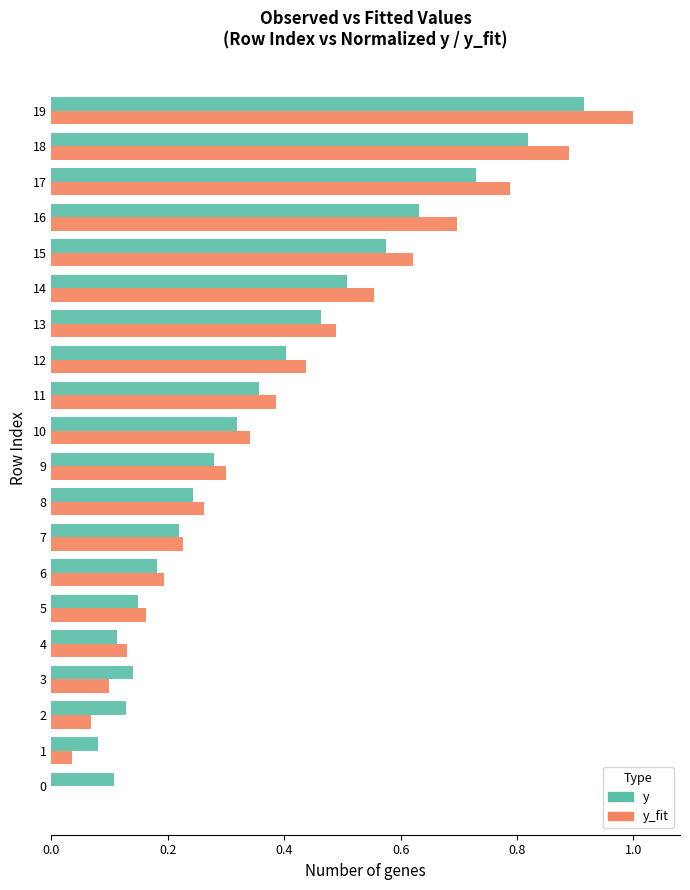

At which label does y reach its peak?

19